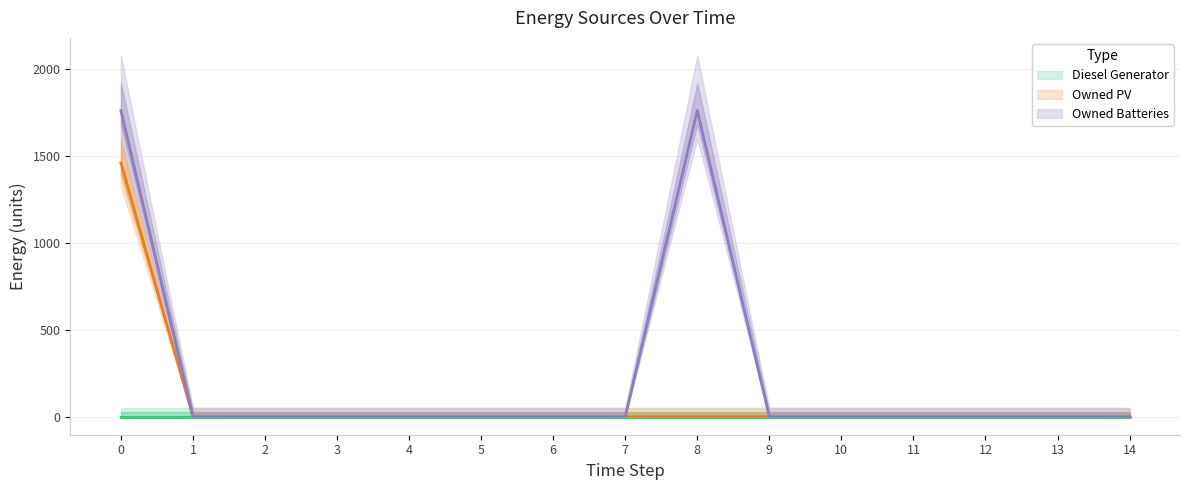

The value of Owned PV at 3 is 1019. True or false?

False